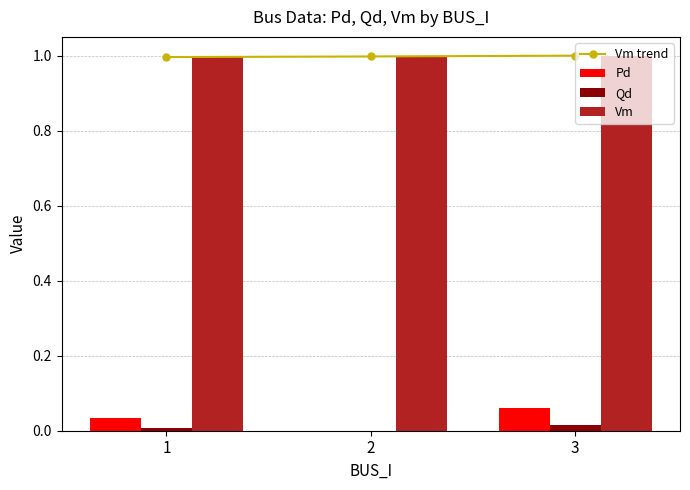

What is the value of the Vm trend bar at the 1st from the left?

1.0